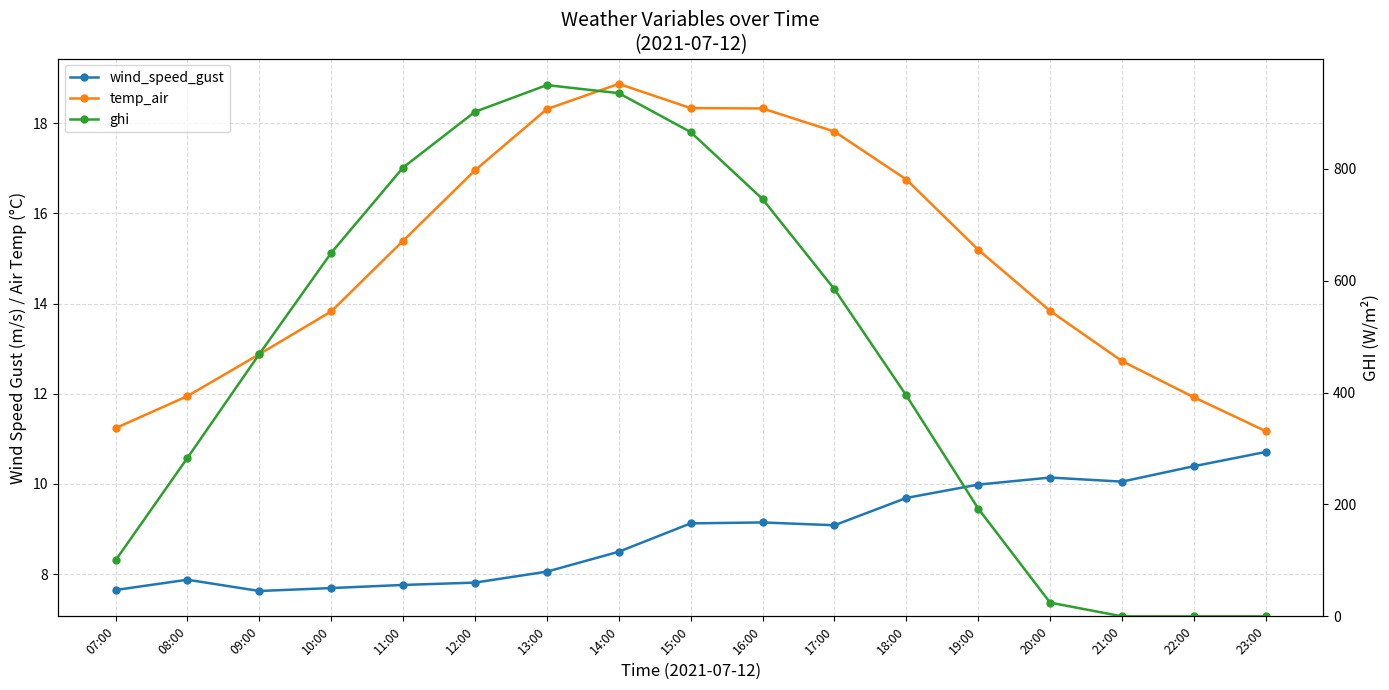

Reading right to left, what are all the values shown in this chart?

wind_speed_gust: 23:00=10.7	22:00=10.4	21:00=10.1	20:00=10.1	19:00=10.0	18:00=9.7	17:00=9.1	16:00=9.1	15:00=9.1	14:00=8.5	13:00=8.1	12:00=7.8	11:00=7.8	10:00=7.7	09:00=7.6	08:00=7.9	07:00=7.6
temp_air: 23:00=11.2	22:00=11.9	21:00=12.7	20:00=13.8	19:00=15.2	18:00=16.8	17:00=17.8	16:00=18.3	15:00=18.3	14:00=18.9	13:00=18.3	12:00=17.0	11:00=15.4	10:00=13.8	09:00=12.9	08:00=11.9	07:00=11.2
ghi: 23:00=0.0	22:00=0.0	21:00=0.0	20:00=24.5	19:00=192.7	18:00=394.8	17:00=584.8	16:00=746.0	15:00=865.7	14:00=935.2	13:00=949.6	12:00=901.9	11:00=802.2	10:00=649.7	09:00=468.8	08:00=283.1	07:00=100.0